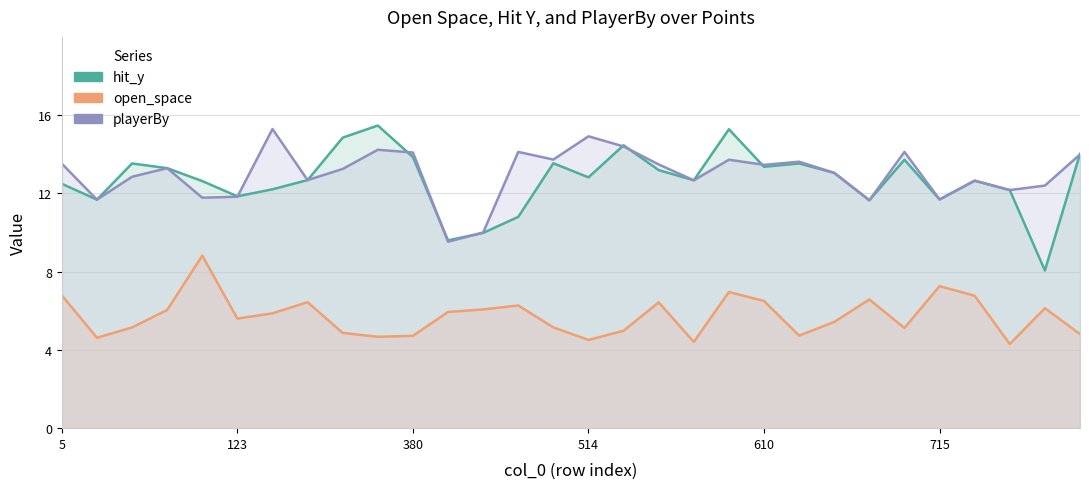

True or false: open_space and playerBy intersect in this chart.

False